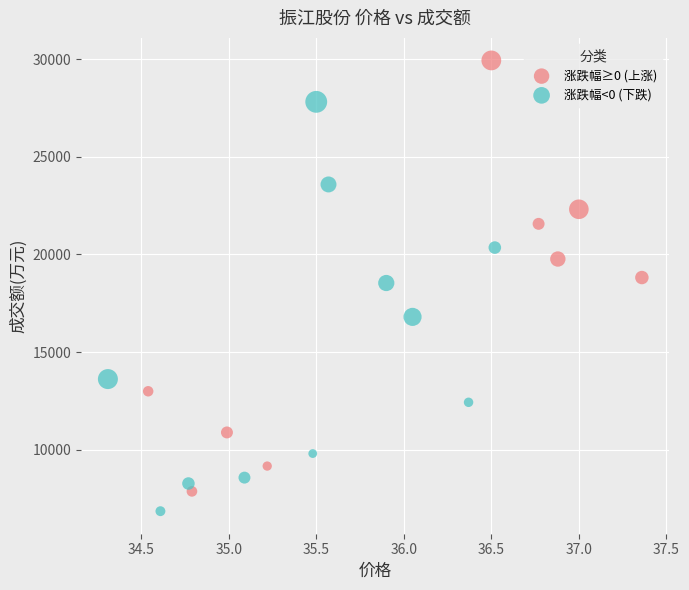

Which series contains the highest Y value?

涨跌幅≥0 (上涨)